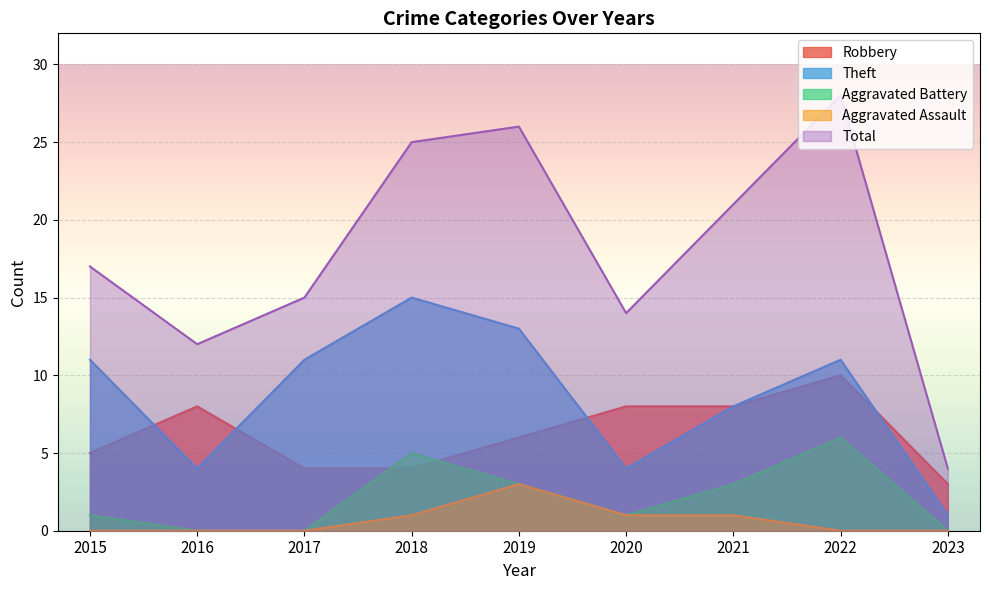

At which category does the chart reach its peak across all series?

2022